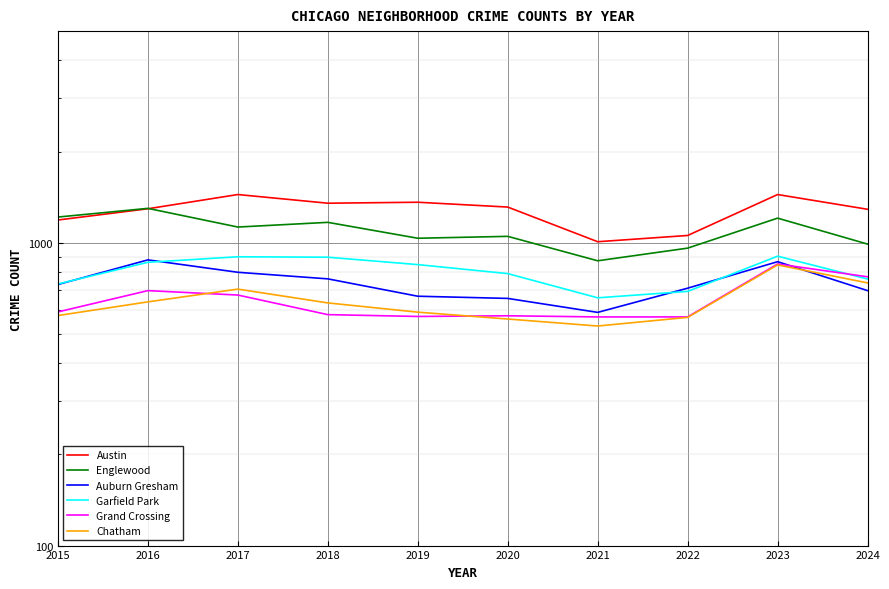

Which series has the widest spread of values?

Austin